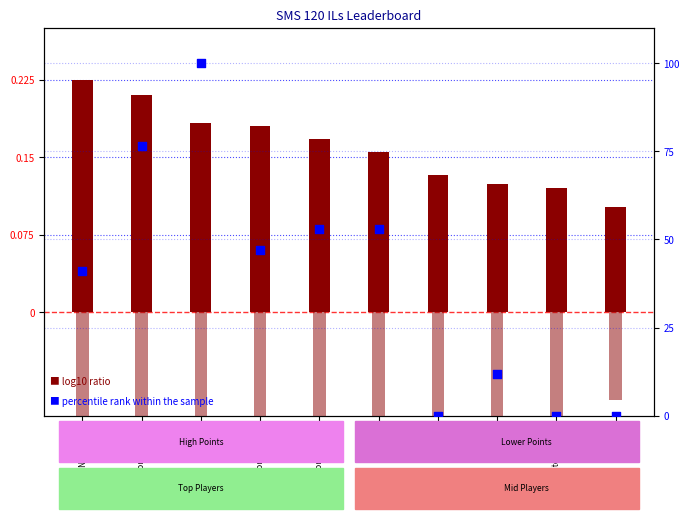

What are all the series names shown in the legend?

Points (norm), Entries (norm), Medals %